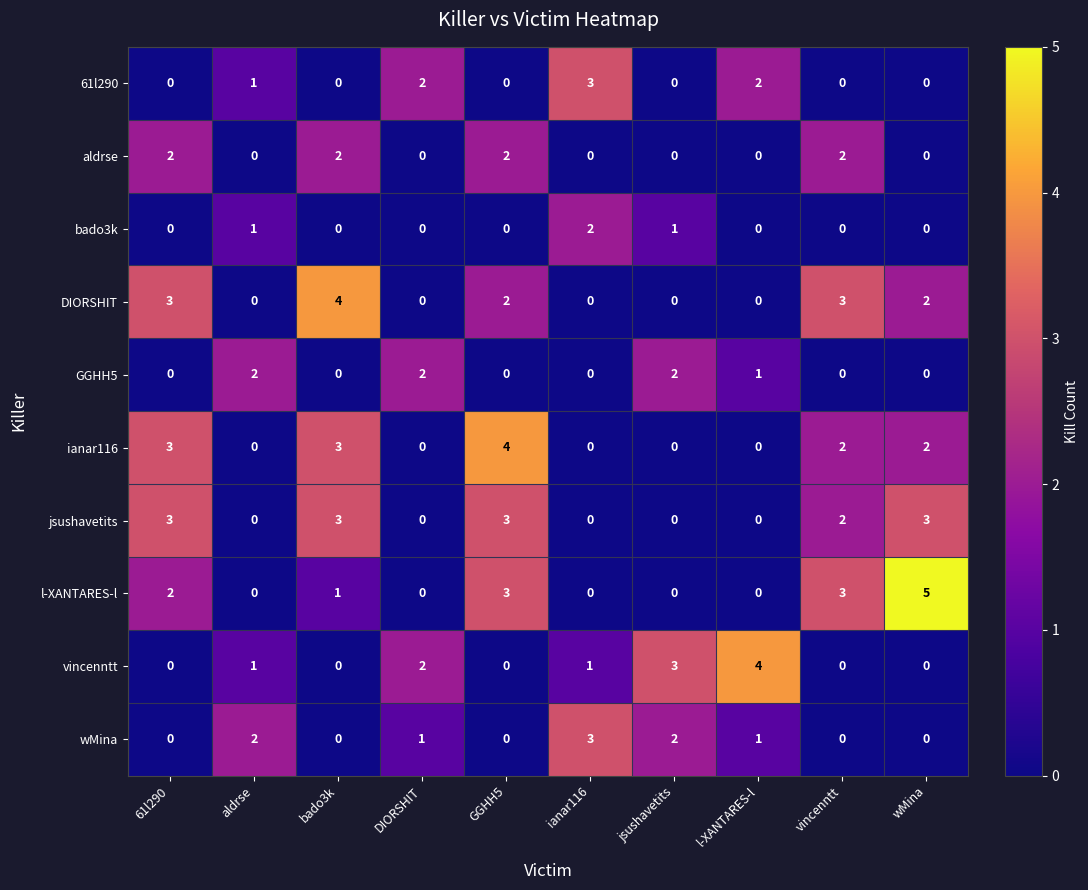

How many GGHH5 values are between 0 and 2?

10